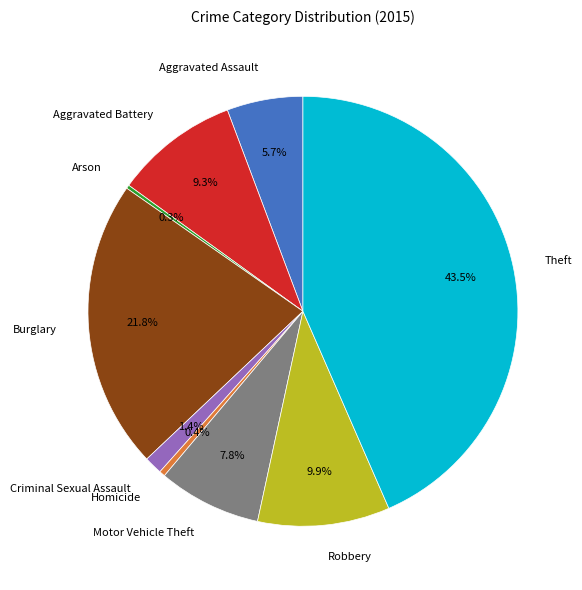

To the nearest percent, what is the average slice percentage?

11%